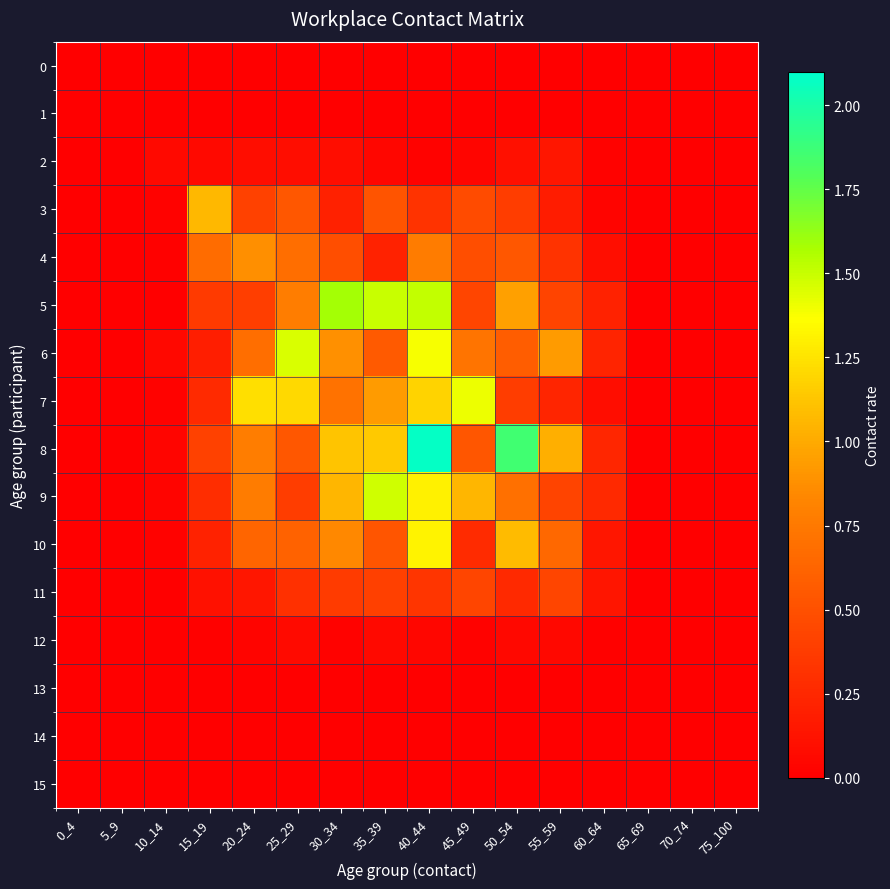

Reading left to right, transcribe all the data shown in this chart.

0: 0_4=0.0	5_9=0.0	10_14=0.0	15_19=0.0	20_24=0.0	25_29=0.0	30_34=0.0	35_39=0.0	40_44=0.0	45_49=0.0	50_54=0.0	55_59=0.0	60_64=0.0	65_69=0.0	70_74=0.0	75_100=0.0
1: 0_4=0.0	5_9=0.0	10_14=0.0	15_19=0.0	20_24=0.0	25_29=0.0	30_34=0.0	35_39=0.0	40_44=0.0	45_49=0.0	50_54=0.0	55_59=0.0	60_64=0.0	65_69=0.0	70_74=0.0	75_100=0.0
2: 0_4=0.0	5_9=0.0	10_14=0.1	15_19=0.1	20_24=0.1	25_29=0.1	30_34=0.1	35_39=0.0	40_44=0.0	45_49=0.0	50_54=0.1	55_59=0.1	60_64=0.0	65_69=0.0	70_74=0.0	75_100=0.0
3: 0_4=0.0	5_9=0.0	10_14=0.0	15_19=1.1	20_24=0.4	25_29=0.5	30_34=0.2	35_39=0.5	40_44=0.3	45_49=0.5	50_54=0.4	55_59=0.2	60_64=0.0	65_69=0.0	70_74=0.0	75_100=0.0
4: 0_4=0.0	5_9=0.0	10_14=0.0	15_19=0.7	20_24=0.9	25_29=0.7	30_34=0.5	35_39=0.2	40_44=0.8	45_49=0.5	50_54=0.5	55_59=0.3	60_64=0.1	65_69=0.0	70_74=0.0	75_100=0.0
5: 0_4=0.0	5_9=0.0	10_14=0.0	15_19=0.4	20_24=0.4	25_29=0.8	30_34=1.6	35_39=1.5	40_44=1.5	45_49=0.4	50_54=1.0	55_59=0.4	60_64=0.2	65_69=0.0	70_74=0.0	75_100=0.0
6: 0_4=0.0	5_9=0.0	10_14=0.1	15_19=0.2	20_24=0.7	25_29=1.5	30_34=0.9	35_39=0.6	40_44=1.4	45_49=0.7	50_54=0.6	55_59=0.9	60_64=0.2	65_69=0.0	70_74=0.0	75_100=0.0
7: 0_4=0.0	5_9=0.0	10_14=0.0	15_19=0.3	20_24=1.2	25_29=1.2	30_34=0.7	35_39=0.9	40_44=1.2	45_49=1.4	50_54=0.4	55_59=0.2	60_64=0.1	65_69=0.0	70_74=0.0	75_100=0.0
8: 0_4=0.0	5_9=0.0	10_14=0.0	15_19=0.4	20_24=0.8	25_29=0.5	30_34=1.1	35_39=1.1	40_44=2.1	45_49=0.5	50_54=1.9	55_59=1.0	60_64=0.2	65_69=0.0	70_74=0.0	75_100=0.0
9: 0_4=0.0	5_9=0.0	10_14=0.0	15_19=0.3	20_24=0.8	25_29=0.4	30_34=1.1	35_39=1.5	40_44=1.3	45_49=1.1	50_54=0.7	55_59=0.4	60_64=0.3	65_69=0.0	70_74=0.0	75_100=0.0
10: 0_4=0.0	5_9=0.0	10_14=0.0	15_19=0.2	20_24=0.6	25_29=0.6	30_34=0.8	35_39=0.5	40_44=1.3	45_49=0.3	50_54=1.1	55_59=0.6	60_64=0.1	65_69=0.0	70_74=0.0	75_100=0.0
11: 0_4=0.0	5_9=0.0	10_14=0.0	15_19=0.1	20_24=0.1	25_29=0.3	30_34=0.4	35_39=0.4	40_44=0.3	45_49=0.4	50_54=0.3	55_59=0.4	60_64=0.1	65_69=0.0	70_74=0.0	75_100=0.0
12: 0_4=0.0	5_9=0.0	10_14=0.0	15_19=0.0	20_24=0.0	25_29=0.1	30_34=0.0	35_39=0.1	40_44=0.0	45_49=0.0	50_54=0.1	55_59=0.1	60_64=0.0	65_69=0.0	70_74=0.0	75_100=0.0
13: 0_4=0.0	5_9=0.0	10_14=0.0	15_19=0.0	20_24=0.0	25_29=0.0	30_34=0.0	35_39=0.0	40_44=0.0	45_49=0.0	50_54=0.0	55_59=0.0	60_64=0.0	65_69=0.0	70_74=0.0	75_100=0.0
14: 0_4=0.0	5_9=0.0	10_14=0.0	15_19=0.0	20_24=0.0	25_29=0.0	30_34=0.0	35_39=0.0	40_44=0.0	45_49=0.0	50_54=0.0	55_59=0.0	60_64=0.0	65_69=0.0	70_74=0.0	75_100=0.0
15: 0_4=0.0	5_9=0.0	10_14=0.0	15_19=0.0	20_24=0.0	25_29=0.0	30_34=0.0	35_39=0.0	40_44=0.0	45_49=0.0	50_54=0.0	55_59=0.0	60_64=0.0	65_69=0.0	70_74=0.0	75_100=0.0